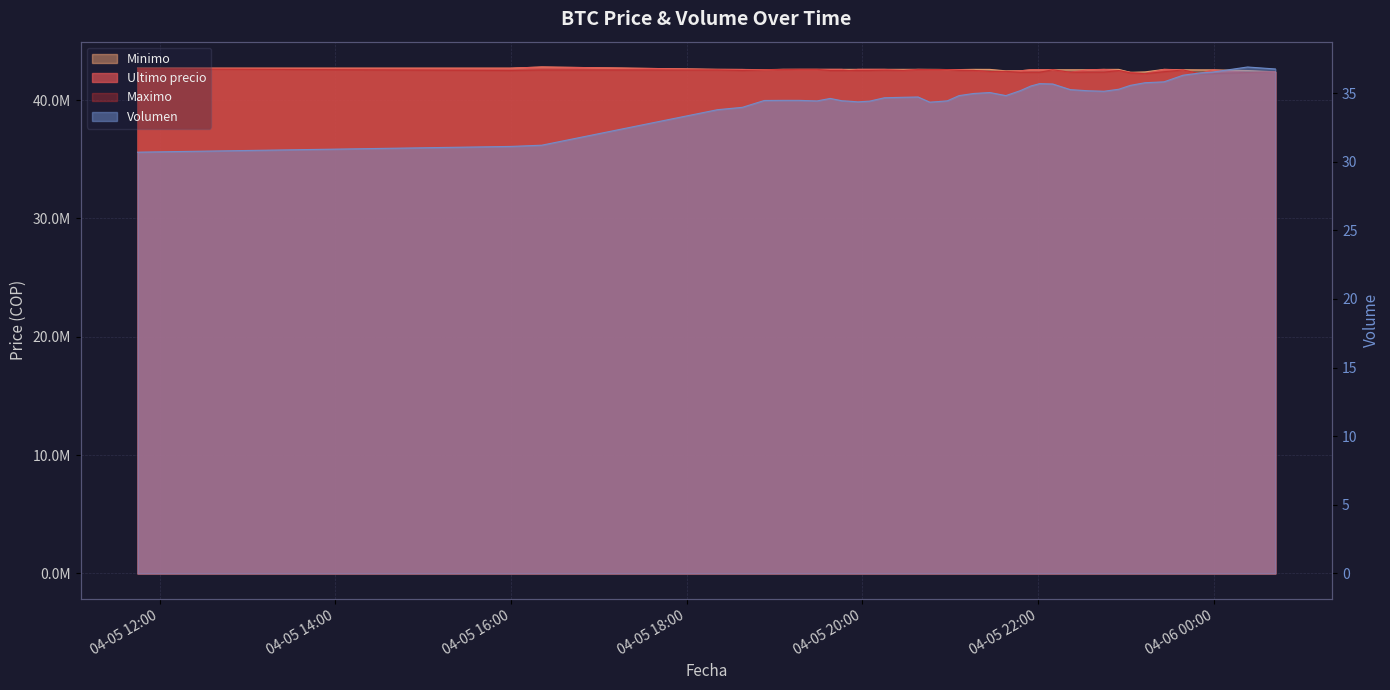

What is the sum of the Volumen values at 2021-04-05 21:16 and 2021-04-05 22:45?

70.1